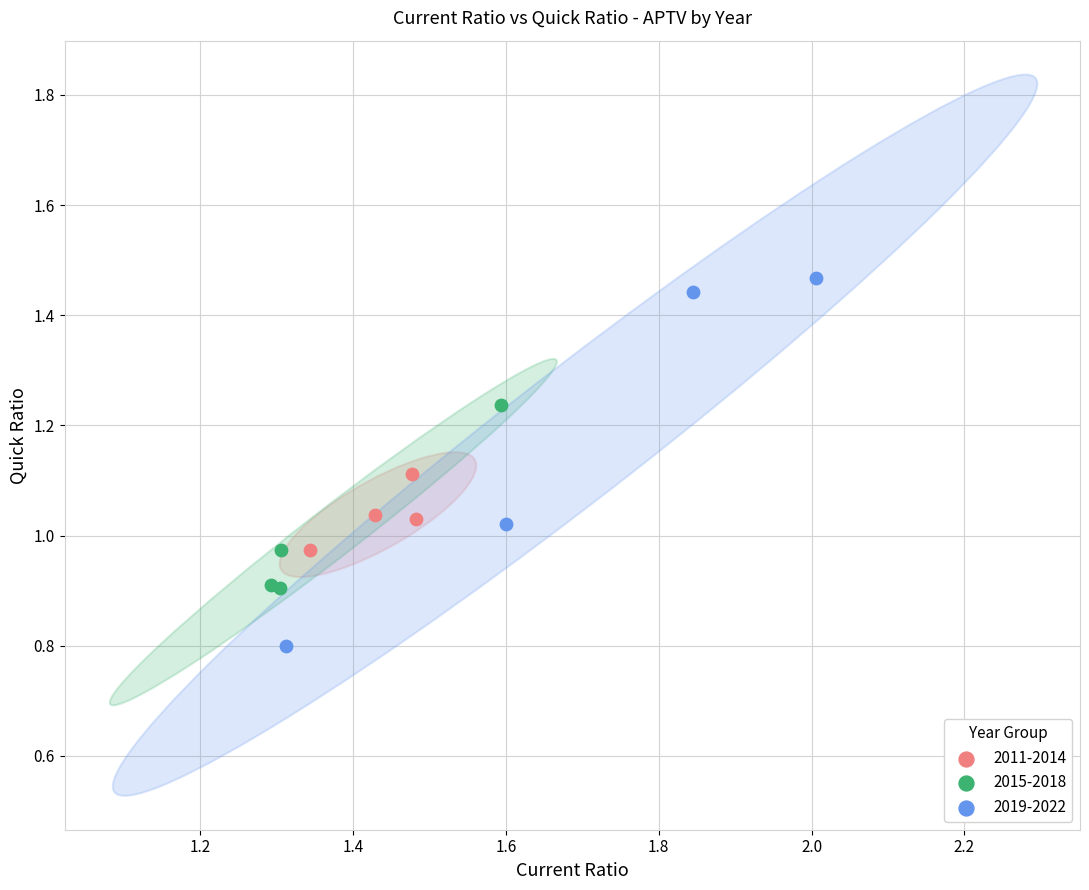

Which series has the largest Y range (max minus min)?

2019-2022